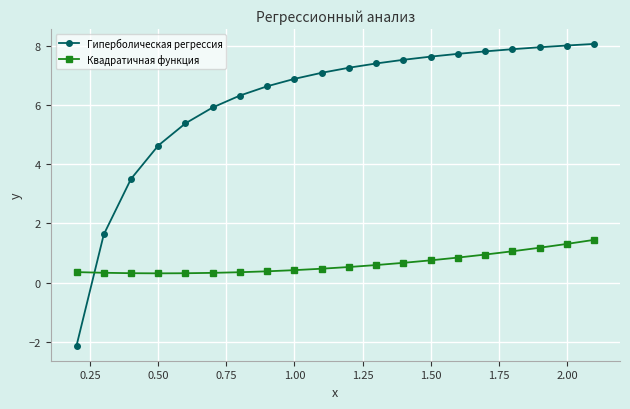

What is the greatest value displayed?

8.1